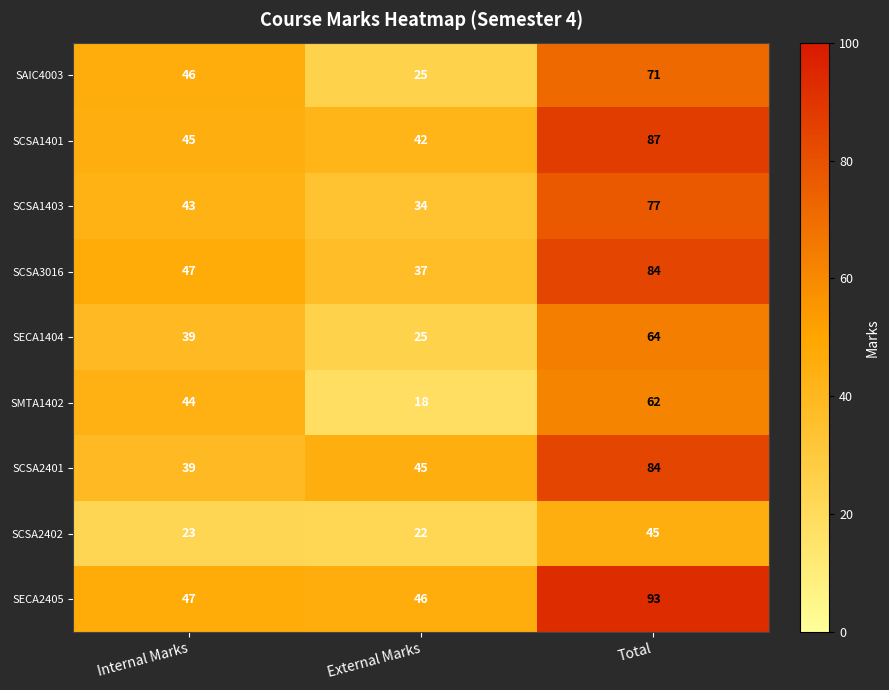

What is the difference between the highest and lowest values at Total?

48